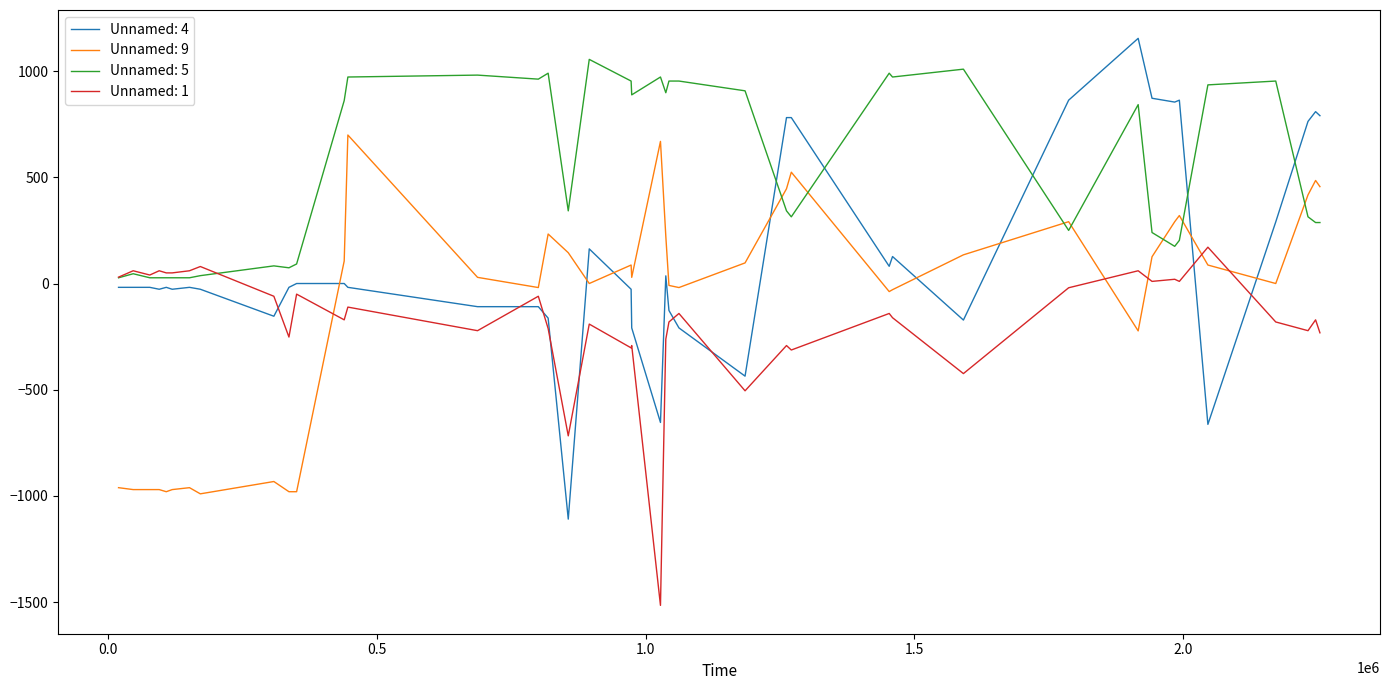

Which series ends up on top after the final intersection of Unnamed: 1 and Unnamed: 9?

Unnamed: 9